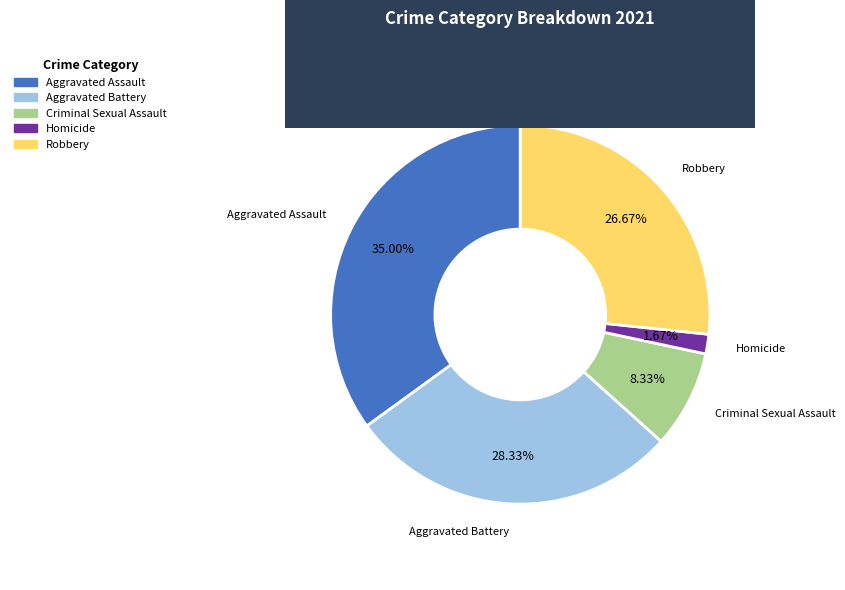

To the nearest percent, what portion does Aggravated Assault represent?

35%